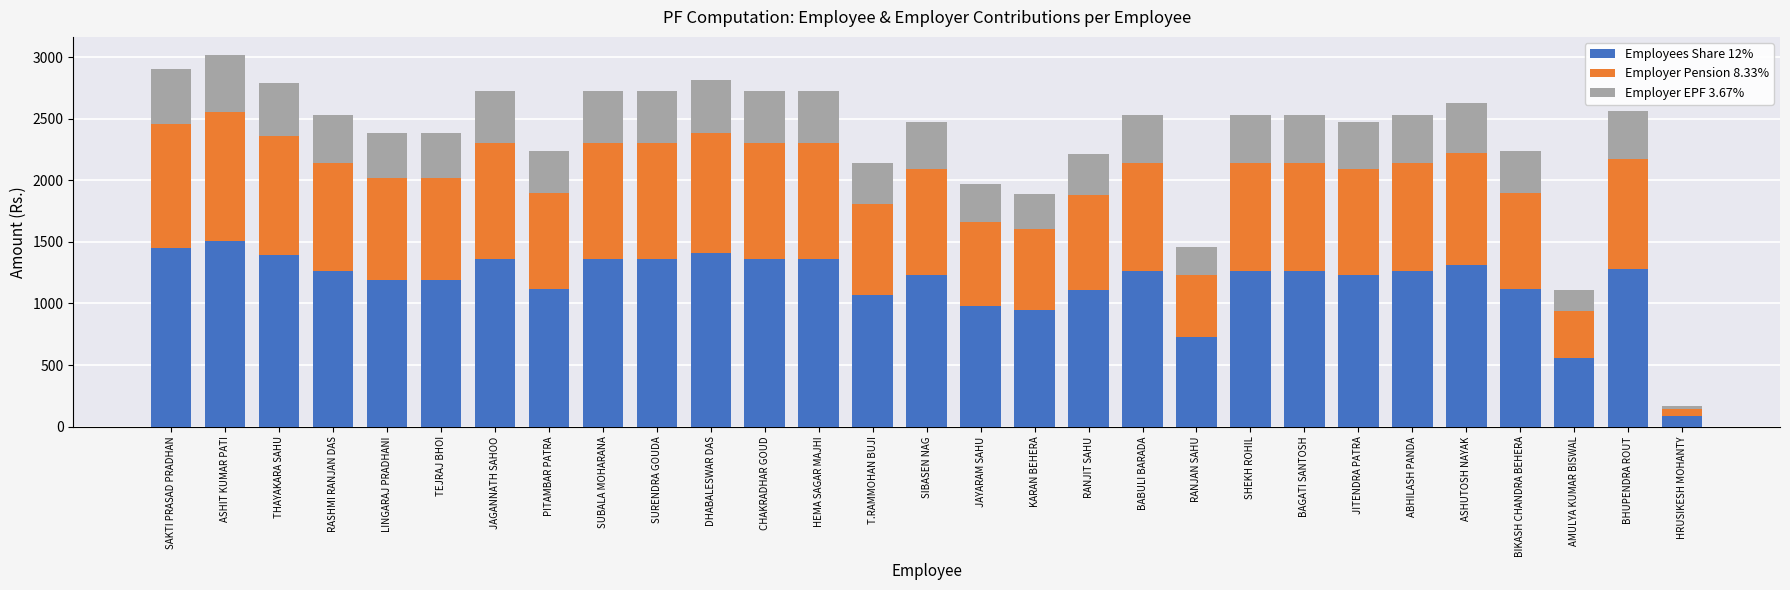

At which label does Employees Share 12% reach its minimum?

HRUSIKESH MOHANTY